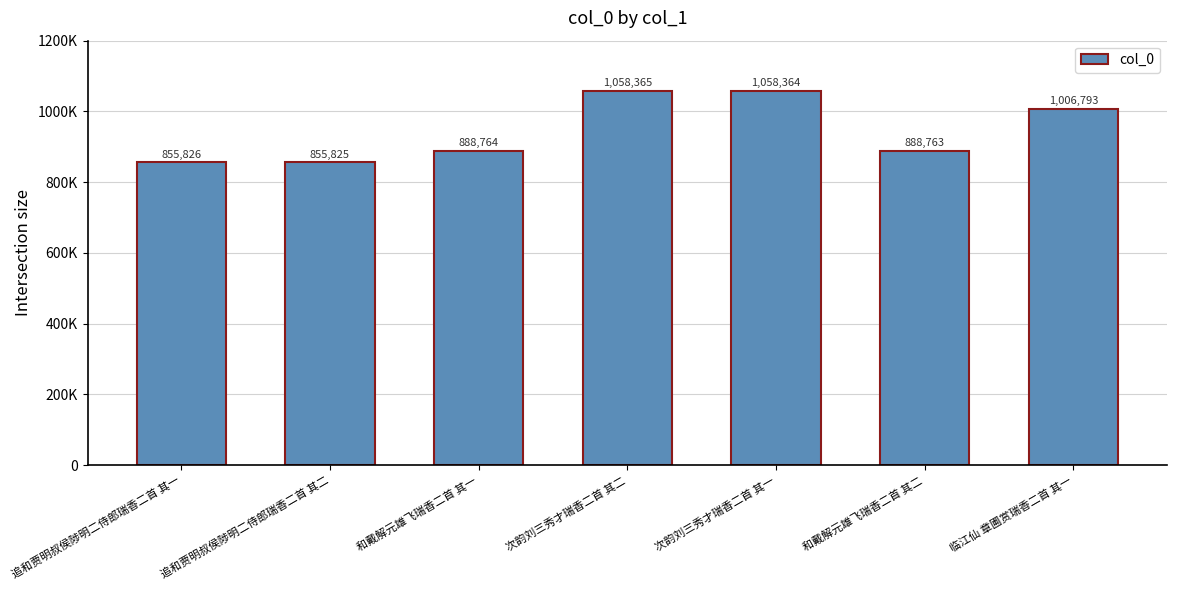

Are the bars horizontal?

No